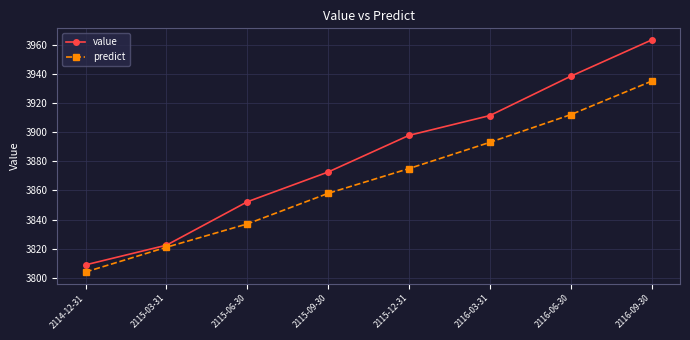

Reading left to right, extract all data points from this chart.

value: 2114-12-31=3808.9	2115-03-31=3822.4	2115-06-30=3852.2	2115-09-30=3872.6	2115-12-31=3897.8	2116-03-31=3911.4	2116-06-30=3938.4	2116-09-30=3963.3
predict: 2114-12-31=3804.0	2115-03-31=3821.0	2115-06-30=3837.0	2115-09-30=3858.0	2115-12-31=3875.0	2116-03-31=3893.0	2116-06-30=3912.0	2116-09-30=3935.0